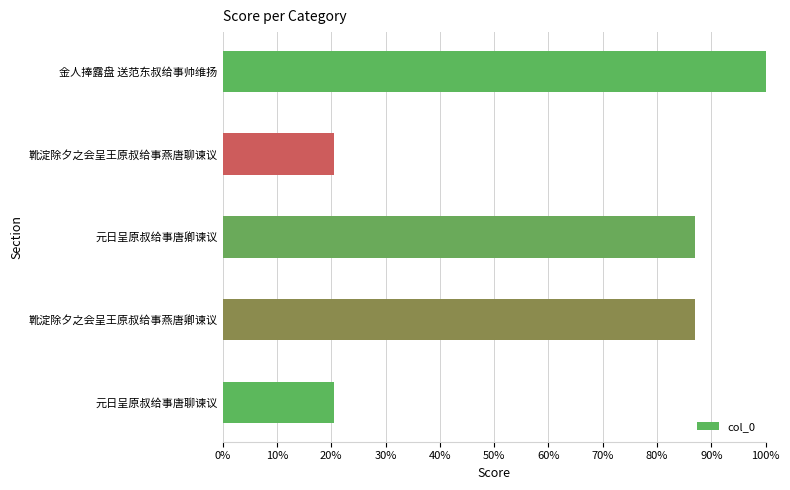

How many data points are less than 86?

2